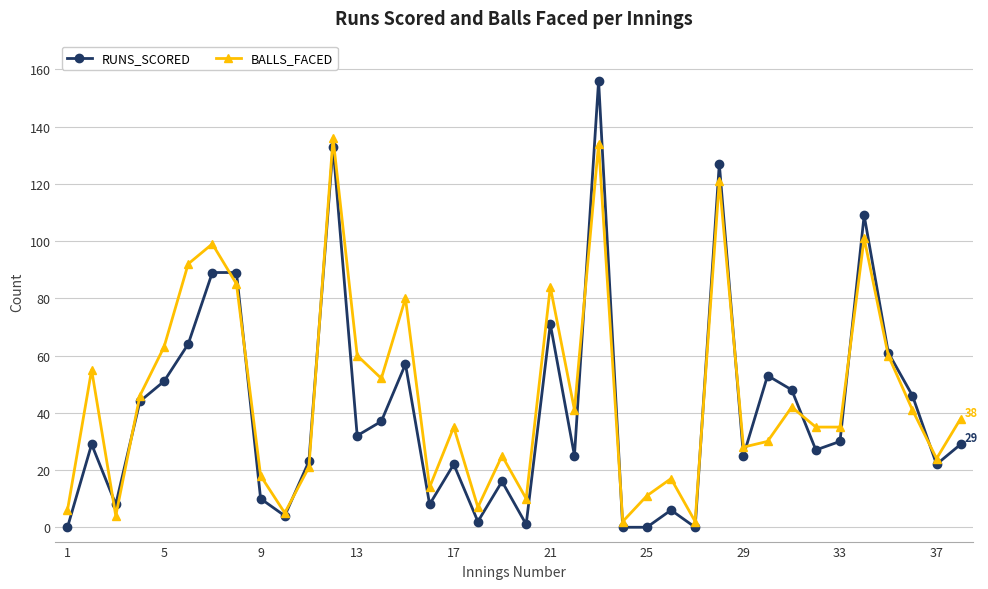

True or false: BALLS_FACED has more than 2 interior local peaks.

True